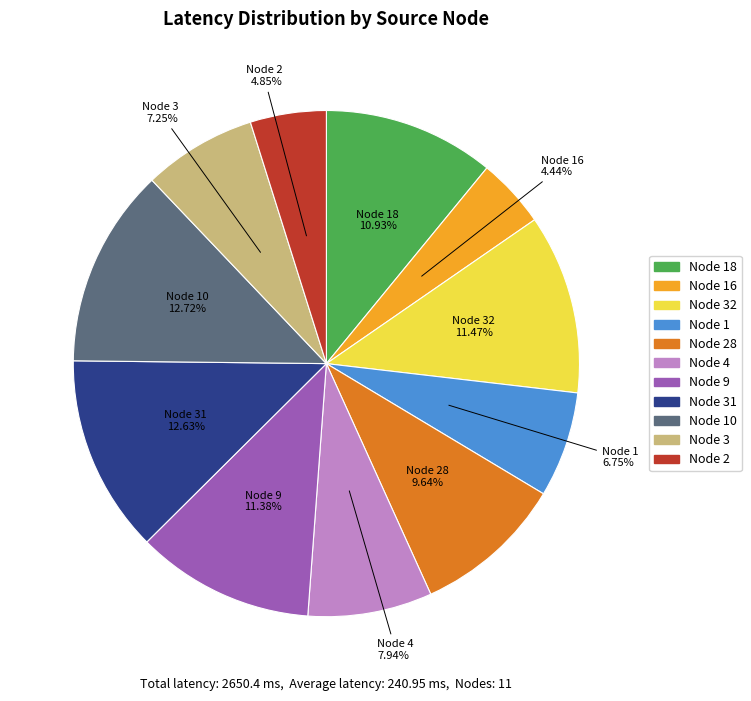

Is there a majority slice in this chart?

No